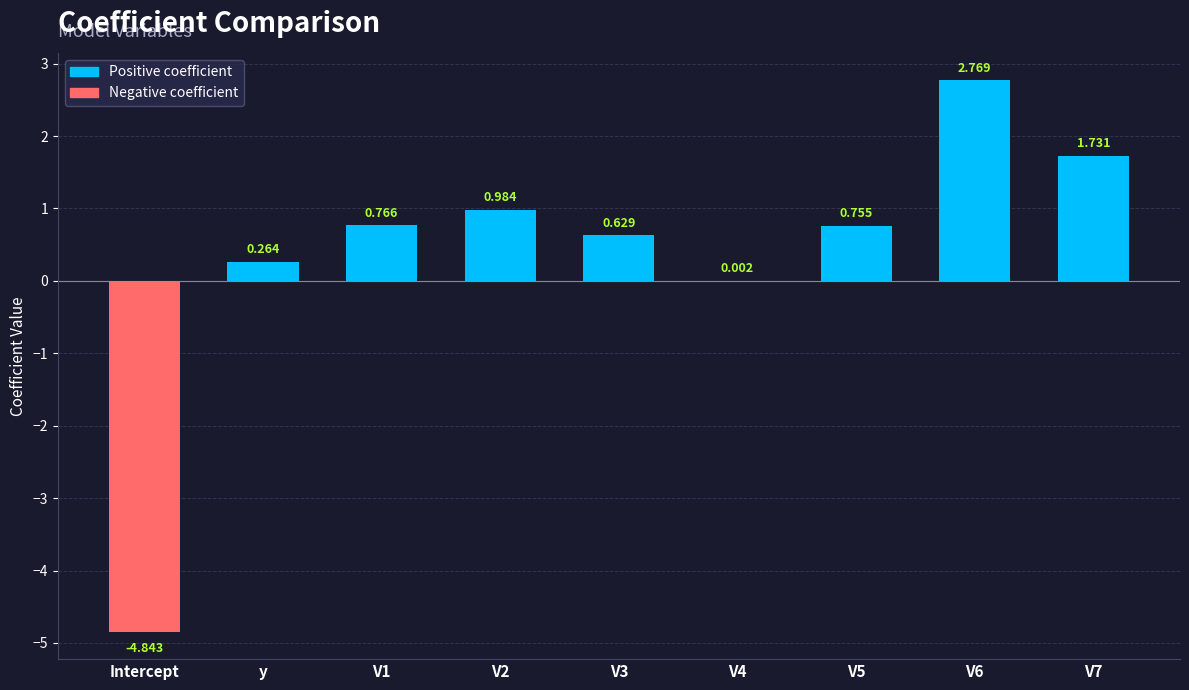

At which label is the value closest to -1?

V4